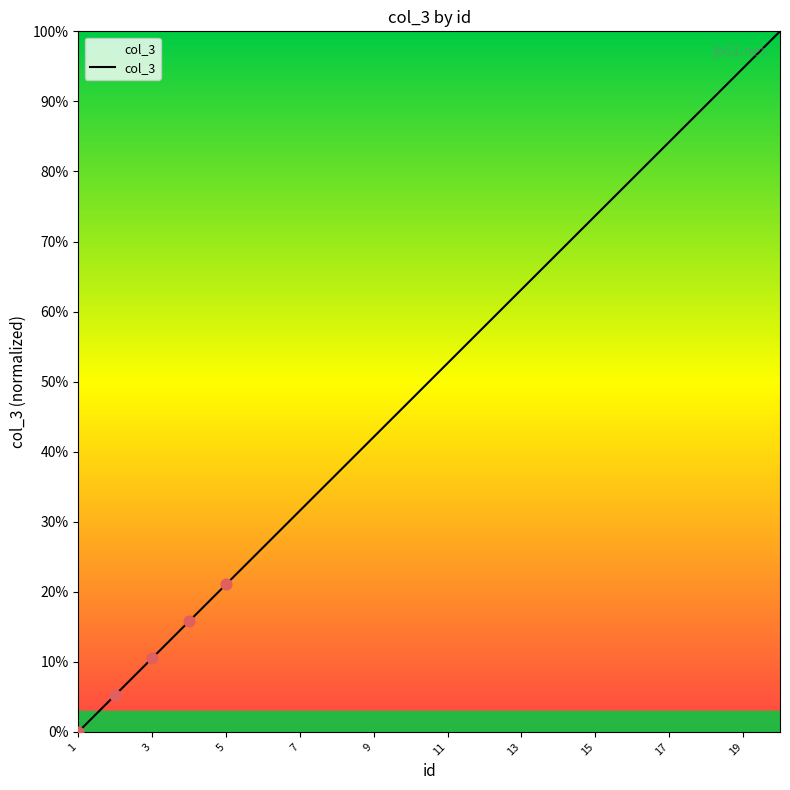

What is the greatest value displayed?

100.0